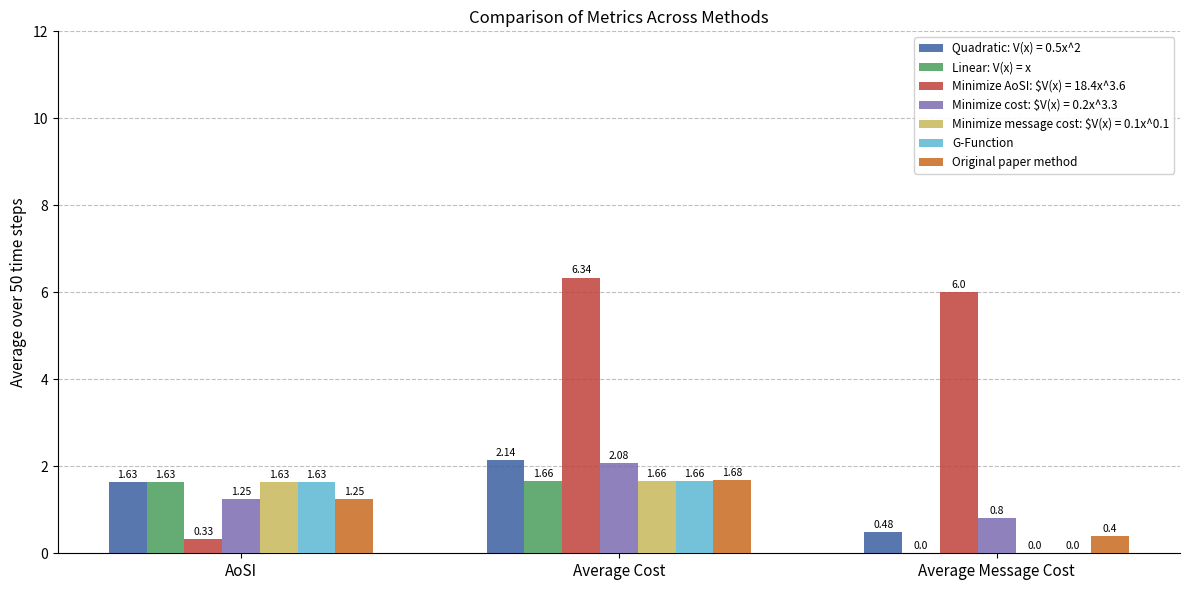

What is the difference between the Original paper method values at Average Message Cost and Average Cost?

1.3